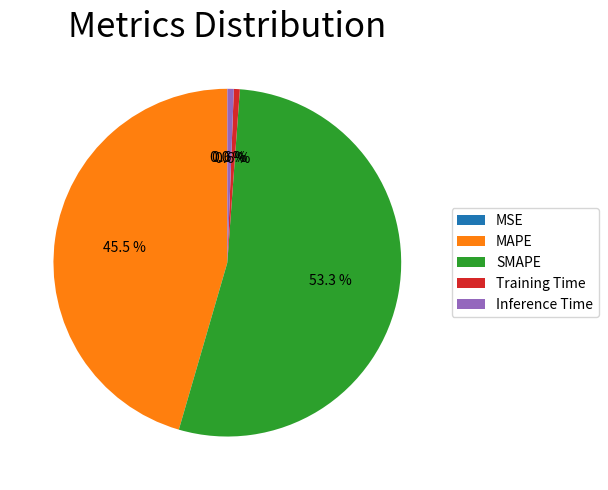

Does any single category account for the majority?

Yes